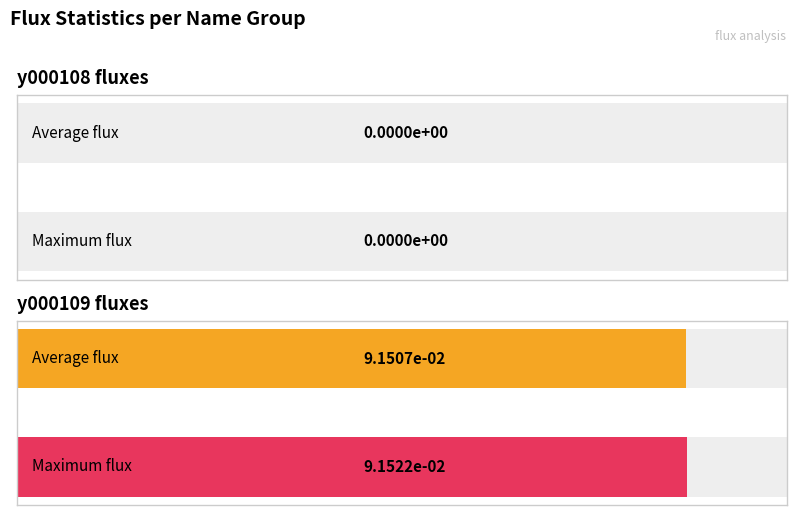

What are all the series names shown in the legend?

y000108, y000109